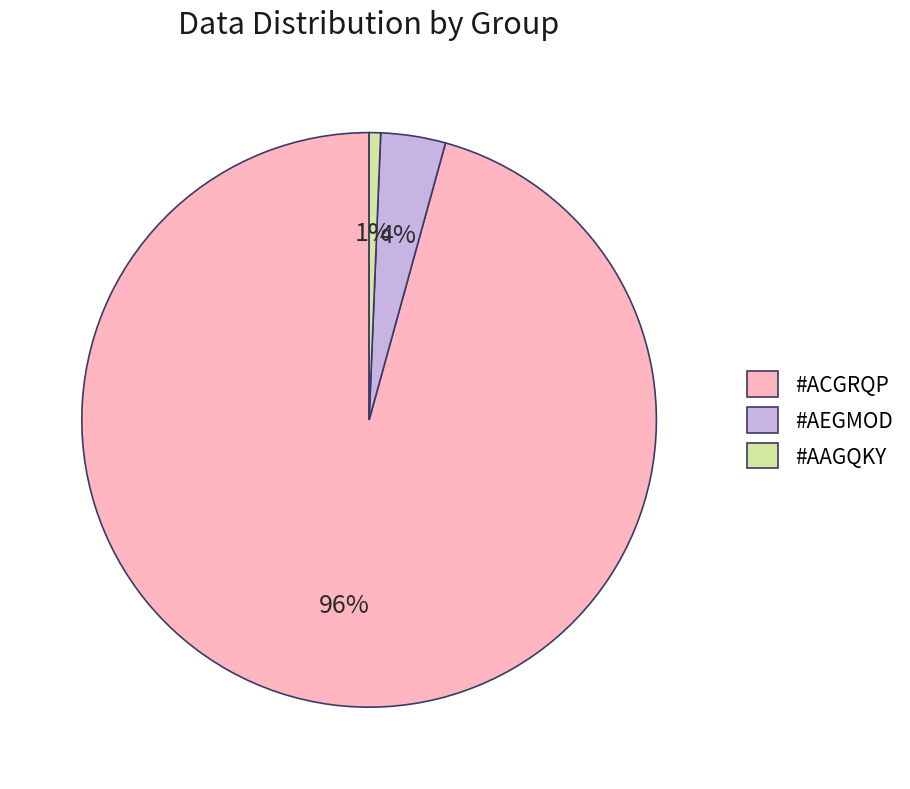

True or false: #ACGRQP accounts for 84% of the total.

False